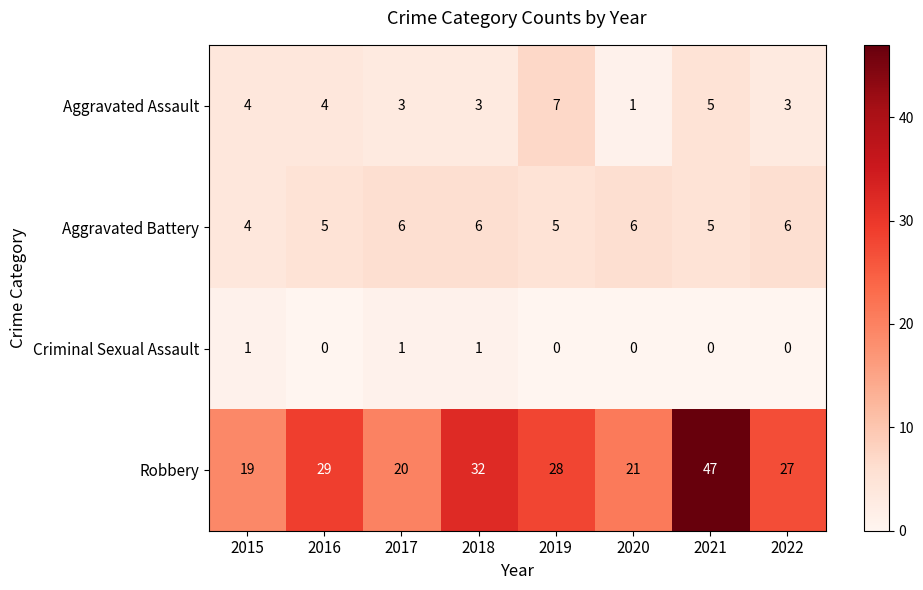

Which category has the highest value across all series?

2021